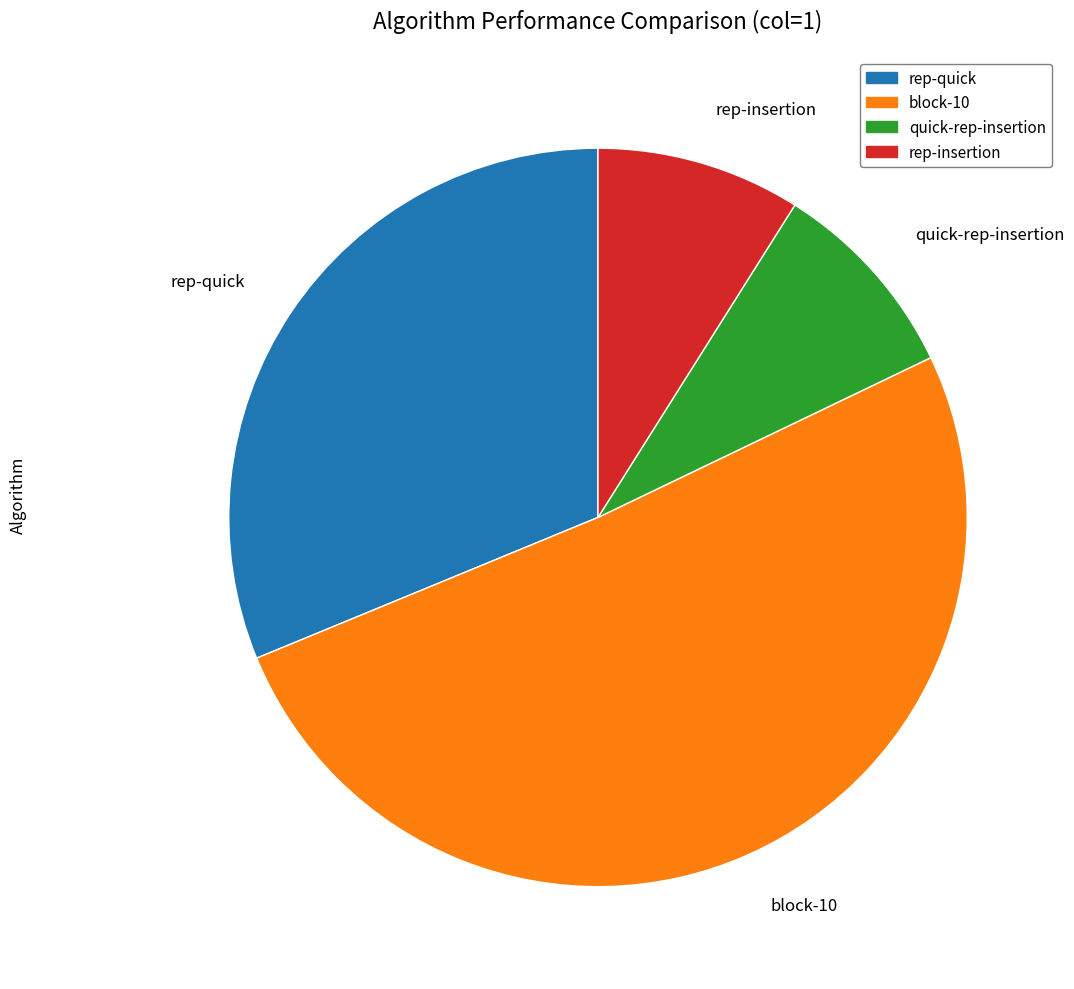

What is the largest slice in the pie chart?

block-10